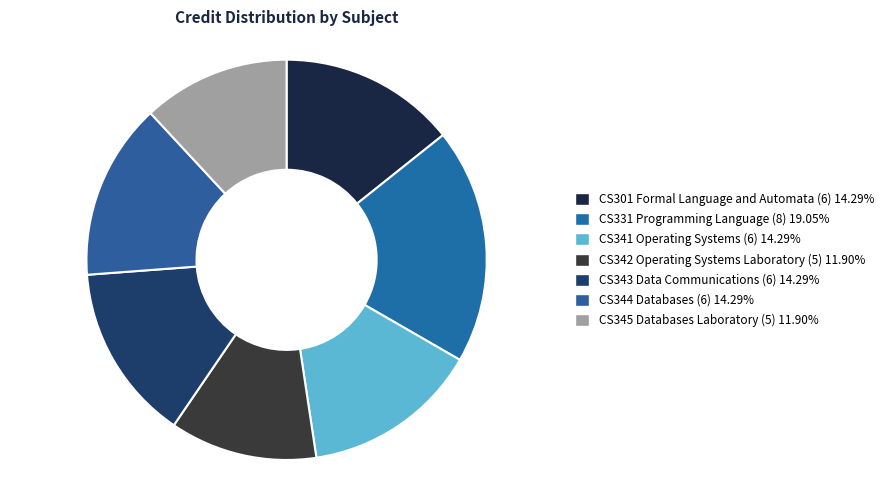

How many slices are in this pie chart?

7